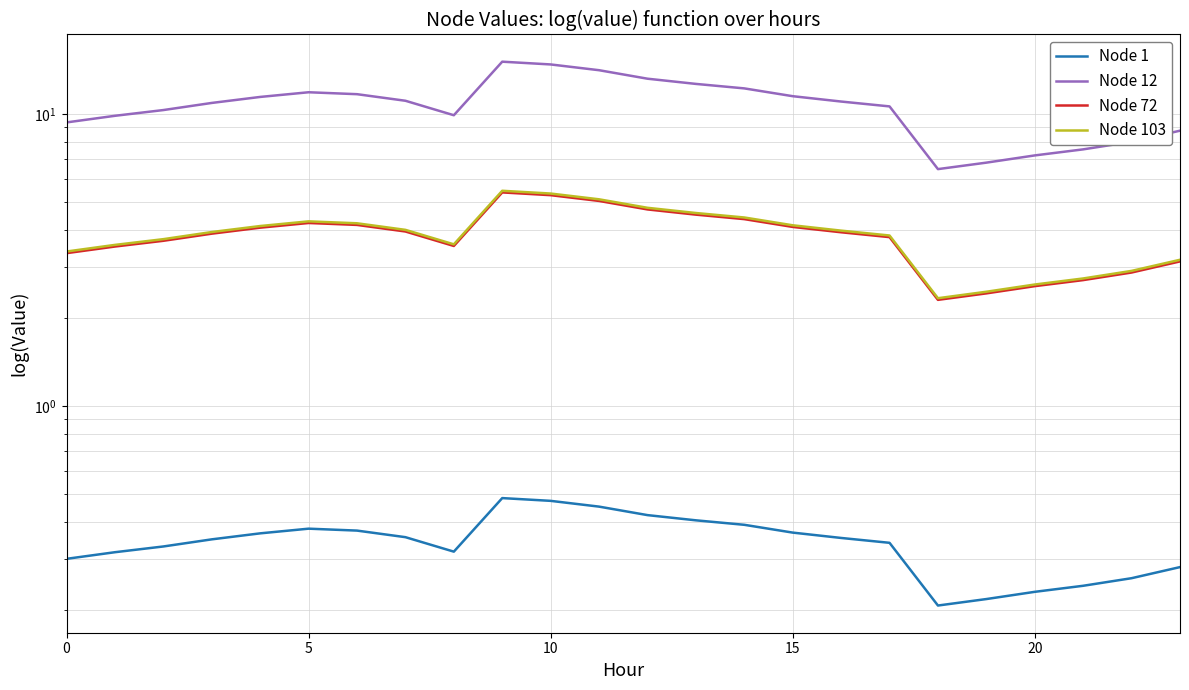

What is the greatest value displayed?

15.1